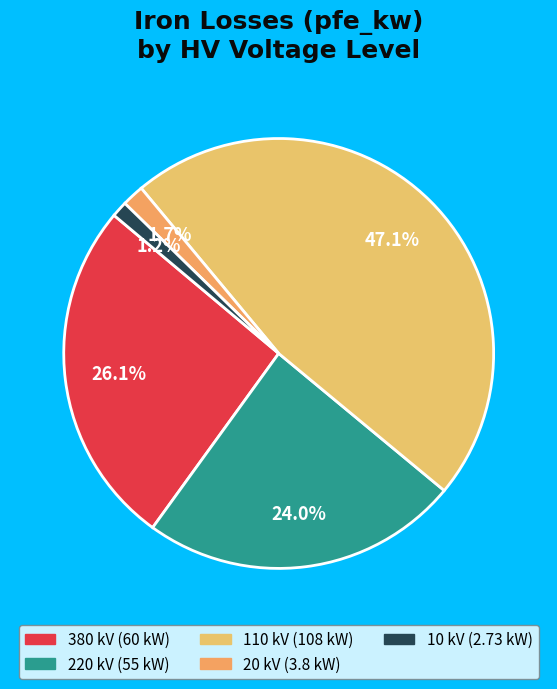

The 20 kV slice represents 17% of the pie. True or false?

False